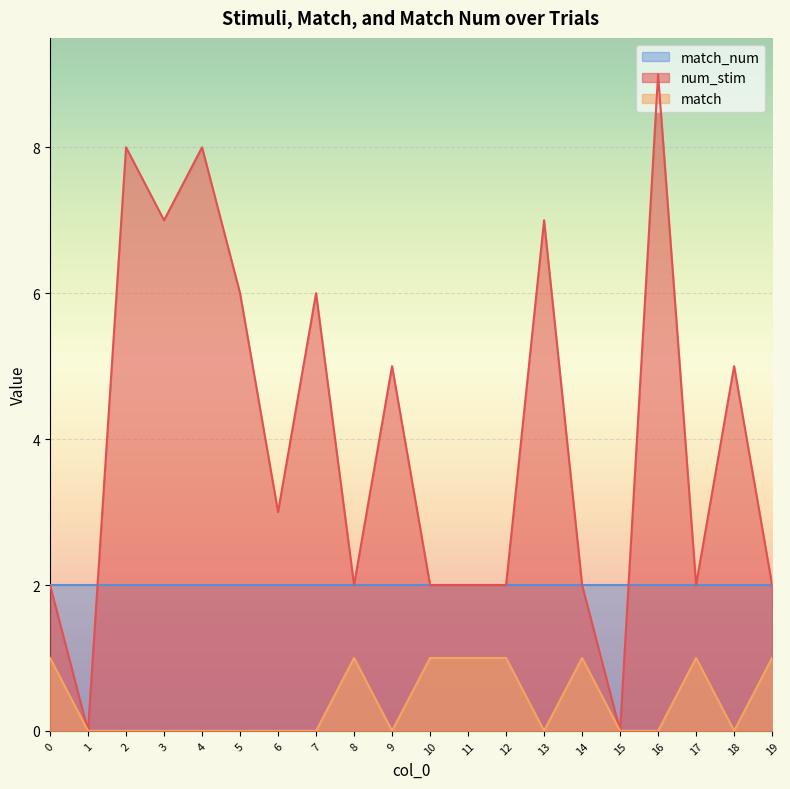

How many distinct data groups are displayed?

3